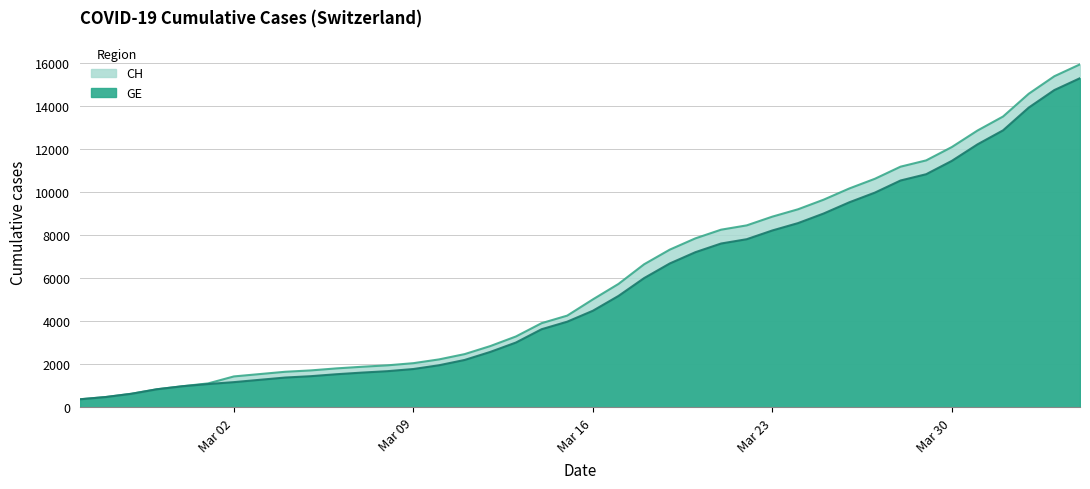

At how many categories does at least one series exceed 14727?

2